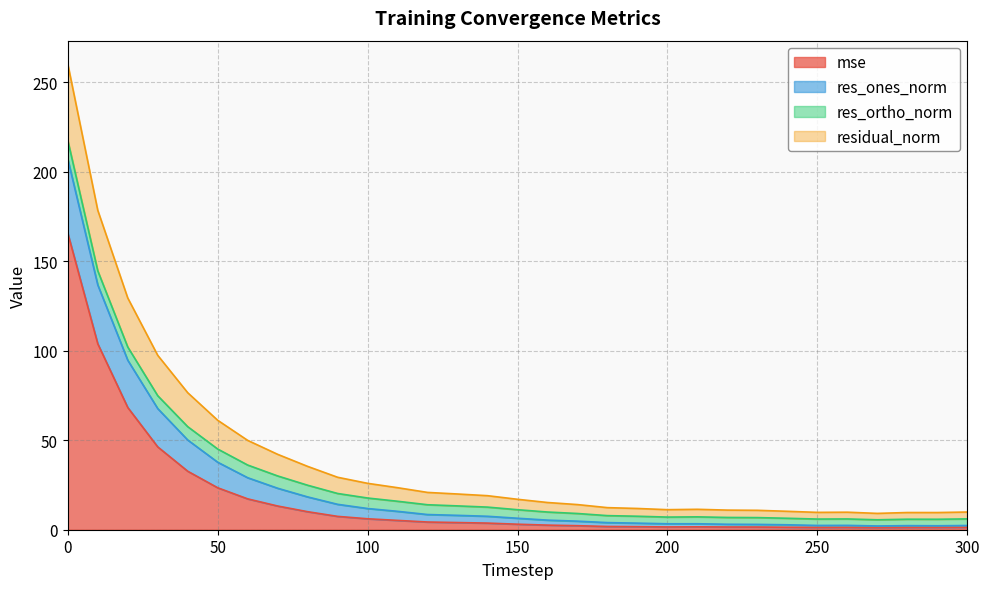

Where is mse nearest to the value 83?

20